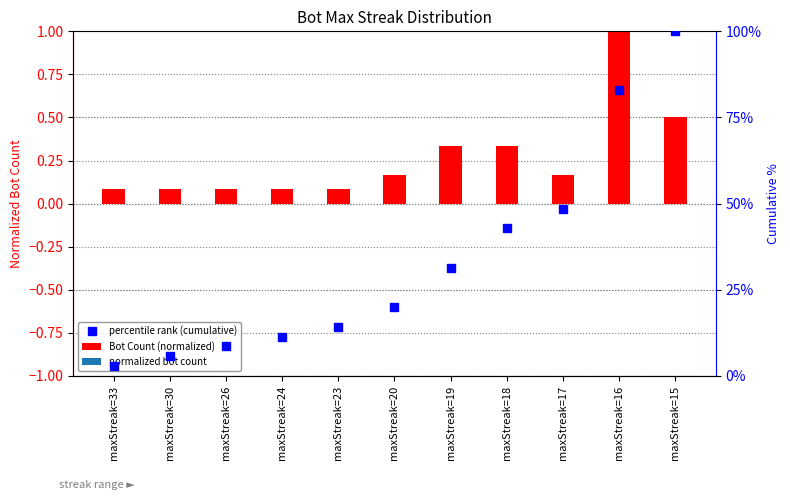

What is the minimum value for Cumulative % (percentile rank)?

2.9